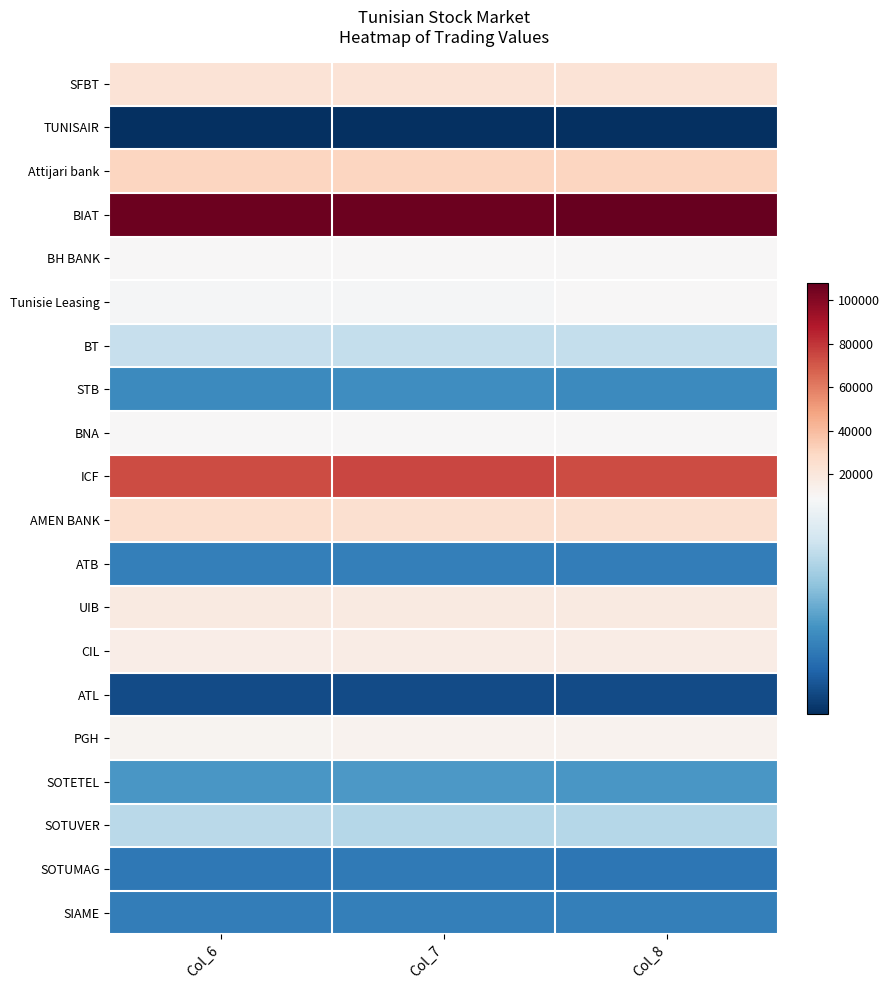

How many data points does each series have?

3